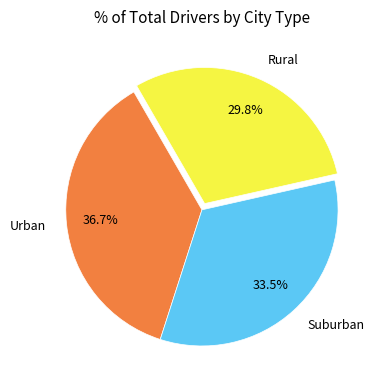

What is the ratio of the value at Suburban to the value at Rural?

1.1